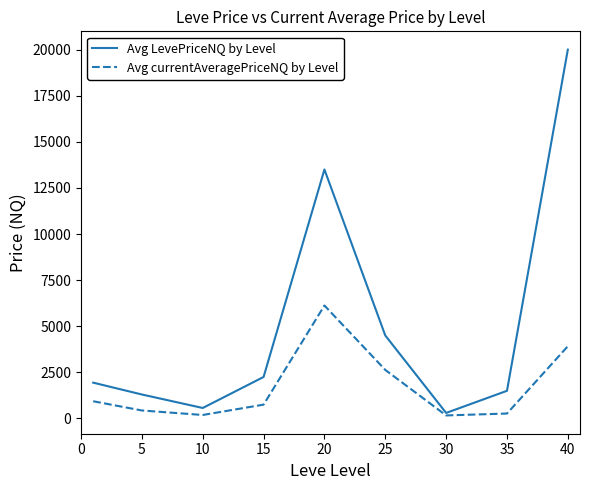

What is the sum of all Avg LevePriceNQ by Level values?

45857.7